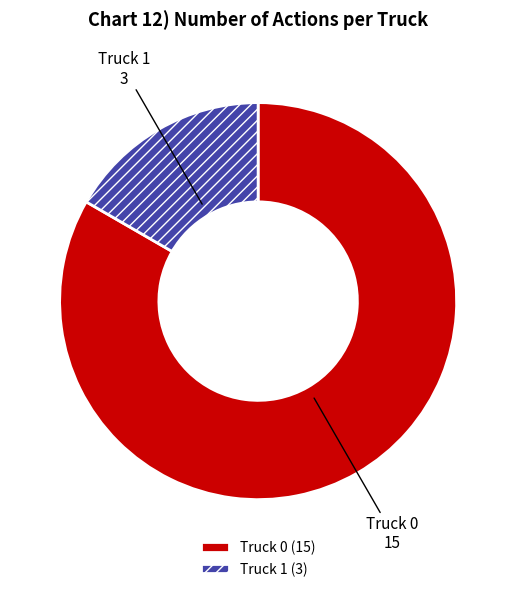

Is it true that Truck 1 is 17% of the pie?

True